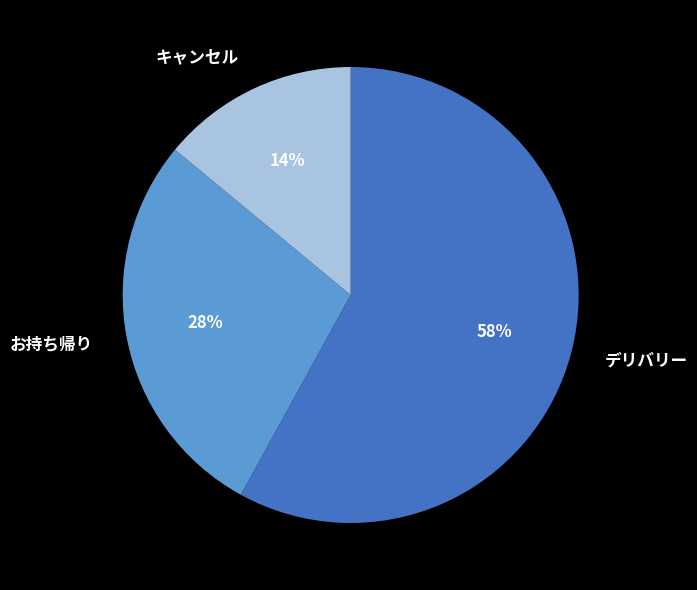

Approximately how many times larger is the value at お持ち帰り compared to キャンセル?

2.0